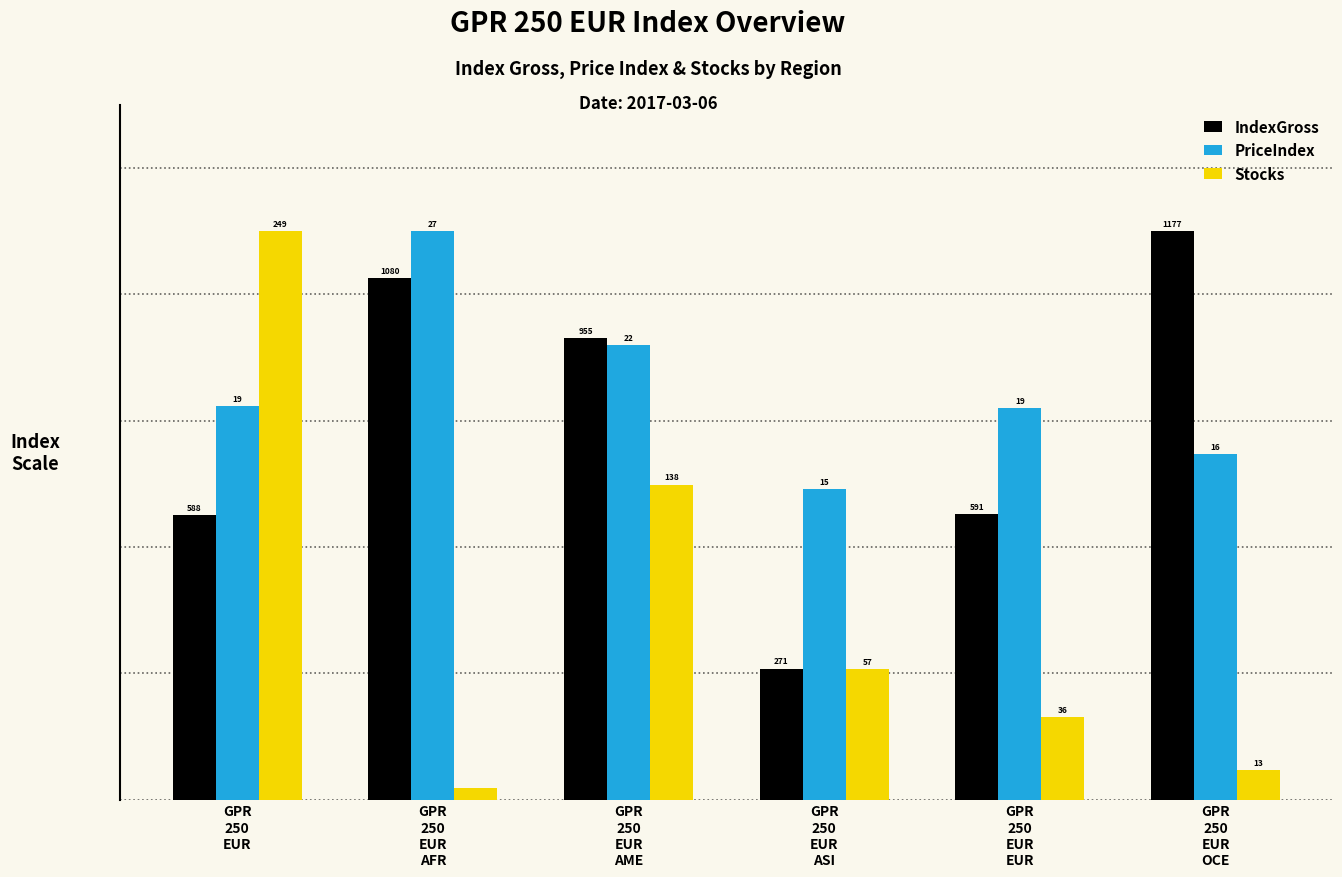

Which series has the largest range (max minus min)?

Stocks